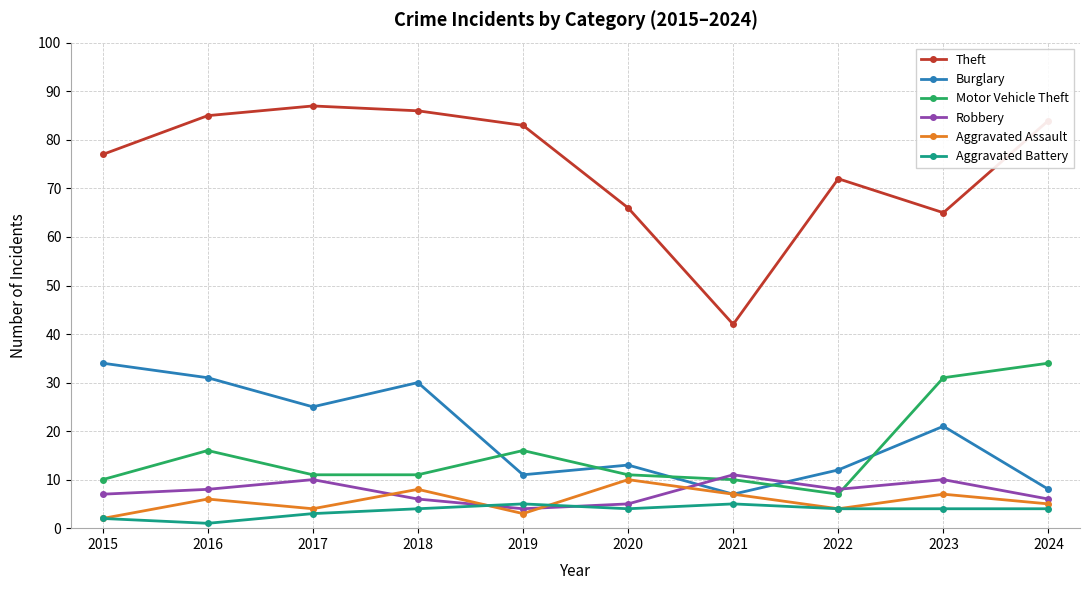

Which category has the lowest value in the Theft series?

2021